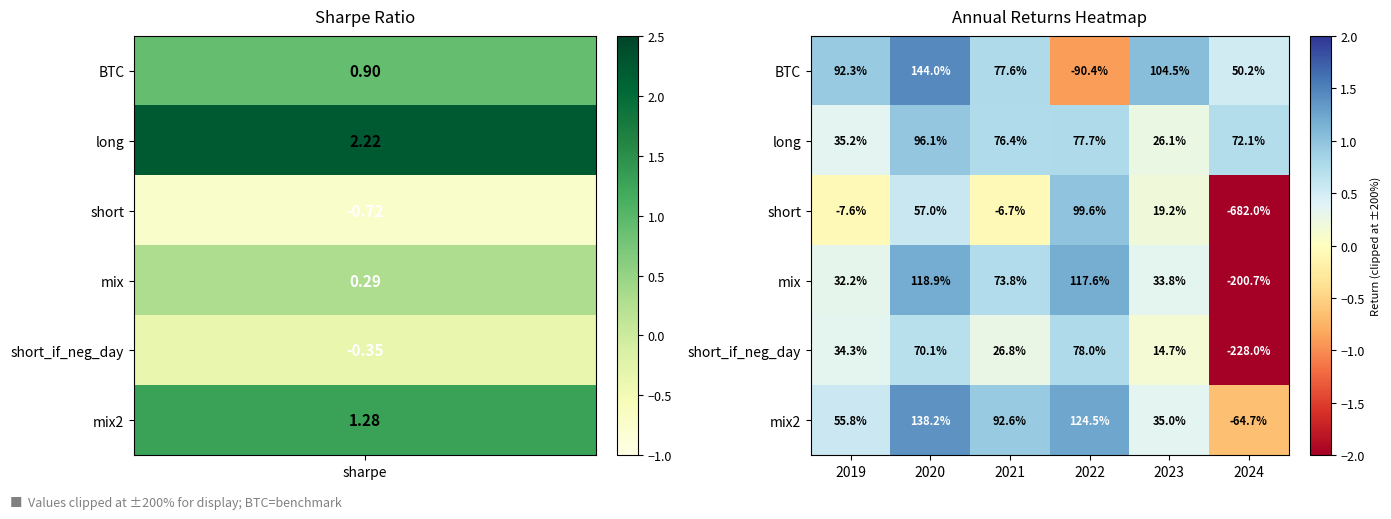

How many data points does each series have?

6